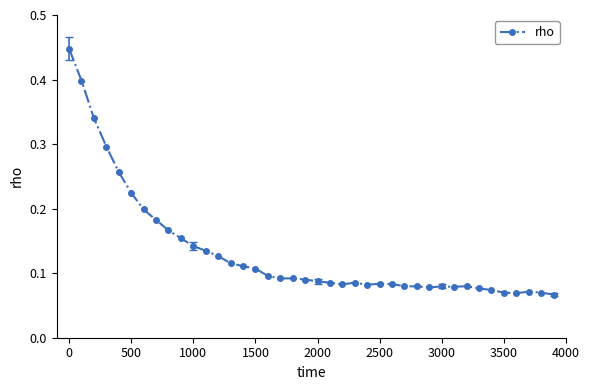

True or false: the data has more than 2 interior local peaks.

True